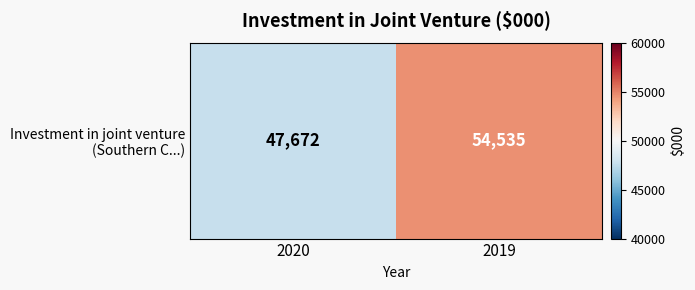

Reading left to right, transcribe all the data shown in this chart.

2020=47672	2019=54535